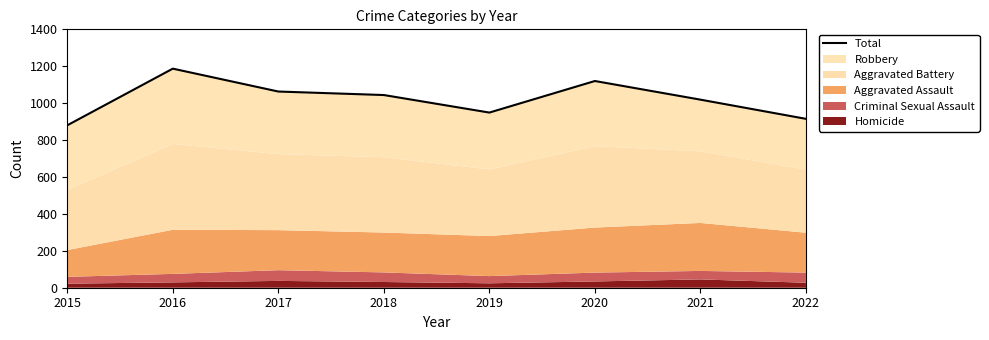

Which category has the lowest value across all series?

2015